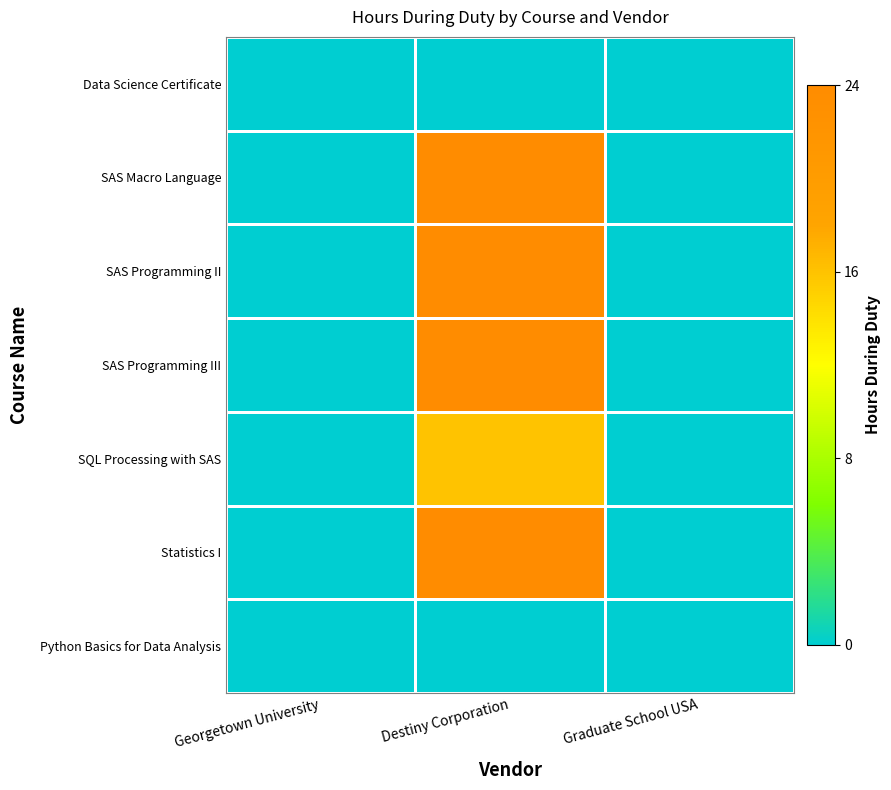

At how many categories does at least one series exceed 4?

1